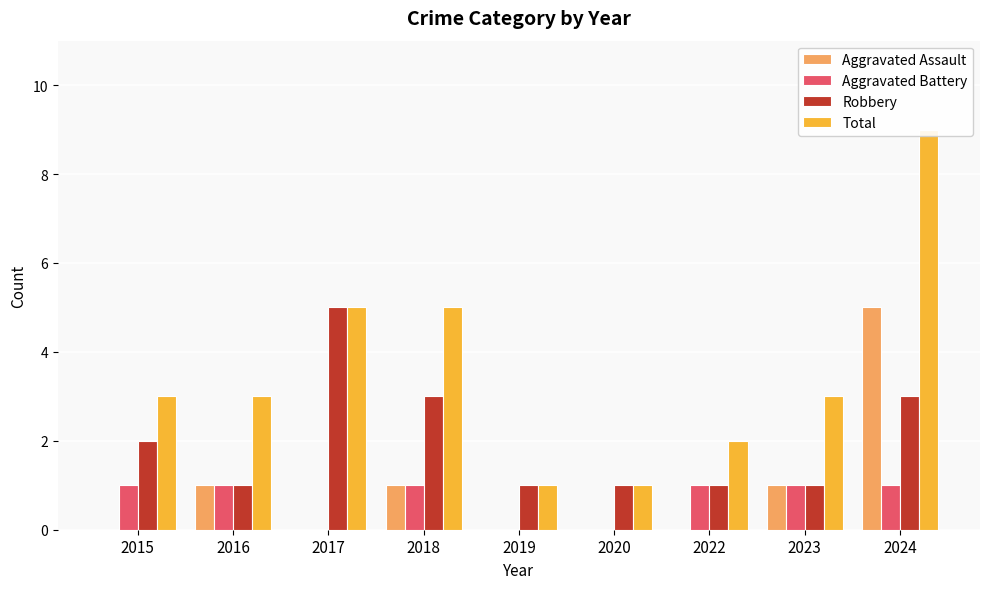

What is the total value across all series at 2020?

2